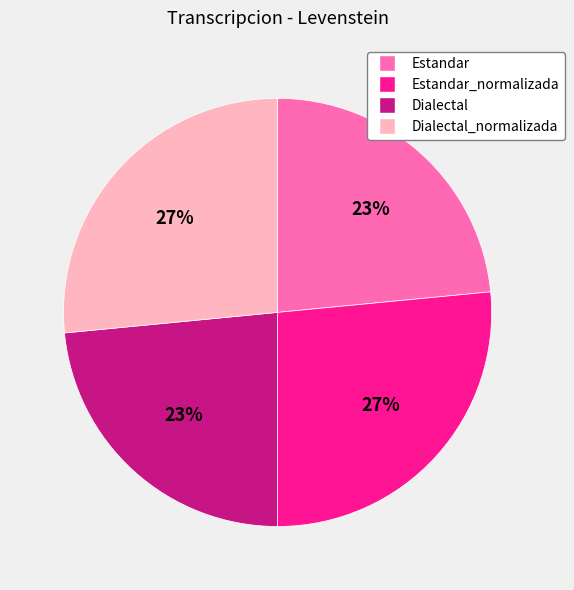

Is there any slice that represents more than half of the pie?

No